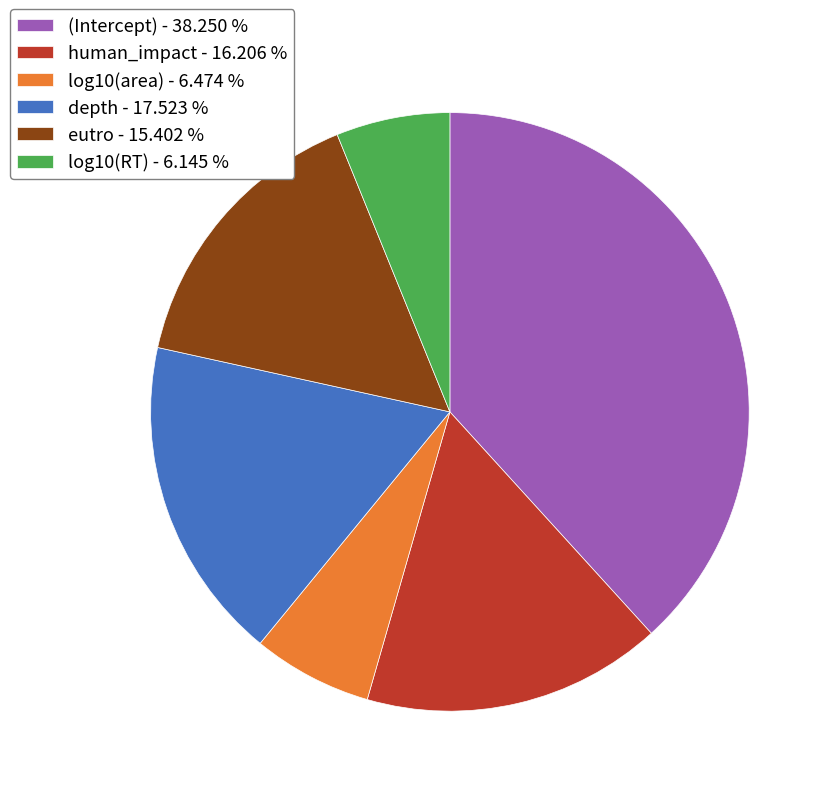

Between log10(RT) - 6.145 % and (Intercept) - 38.250 %, which is larger?

(Intercept) - 38.250 %